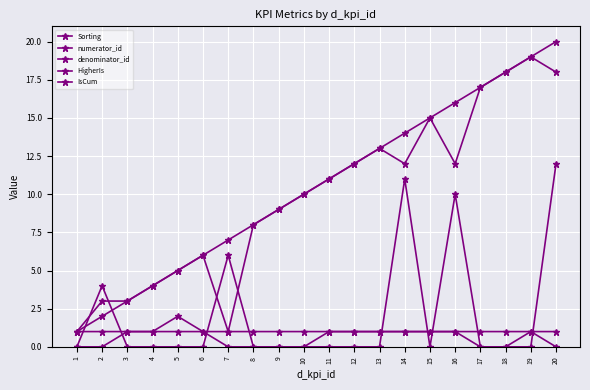

Reading left to right, transcribe all the data shown in this chart.

Sorting: 1	2	3	4	5	6	7	8	9	10	11	12	13	14	15	16	17	18	19	20
numerator_id: 1	3	3	4	5	6	1	8	9	10	11	12	13	12	15	12	17	18	19	18
denominator_id: 0	4	0	0	0	0	6	0	0	0	0	0	0	11	0	10	0	0	0	12
HigherIs: 0	0	1	1	2	1	1	1	1	1	1	1	1	1	1	1	1	1	1	1
IsCum: 1	1	1	1	1	1	0	0	0	0	1	1	1	1	1	1	0	0	1	0